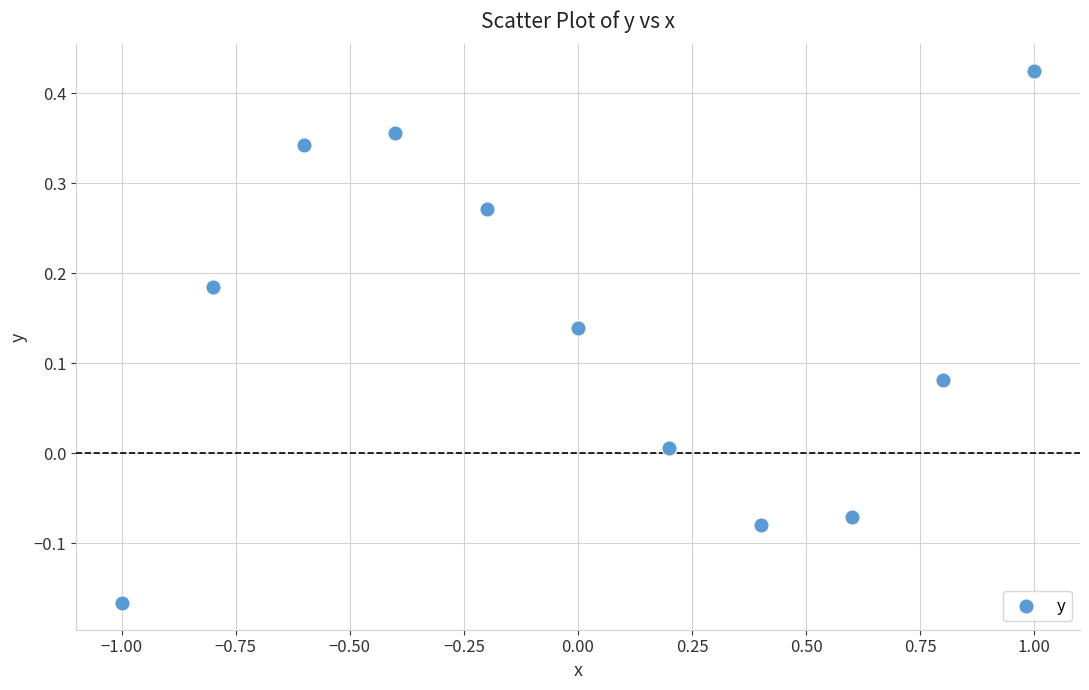

What is the range of Y values (max minus min)?

0.6